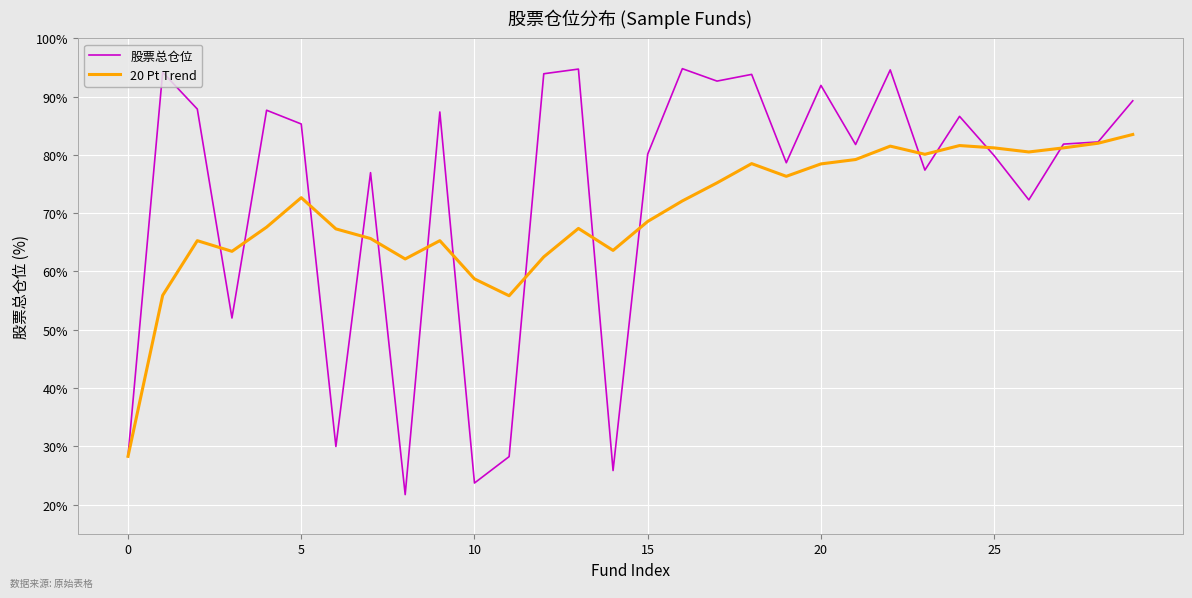

What is the lowest value of the 20 Pt Trend series?

28.3